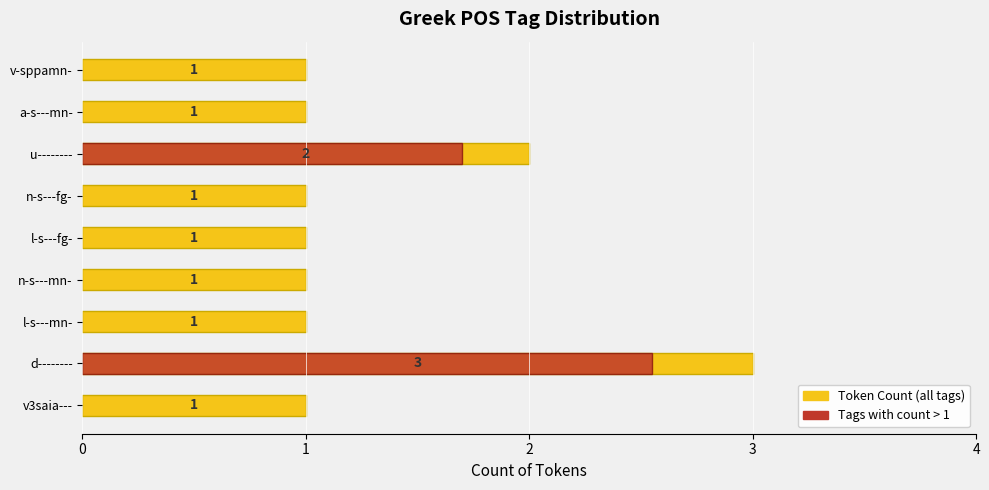

The chart shows a value of 1 at v-sppamn-. True or false?

True